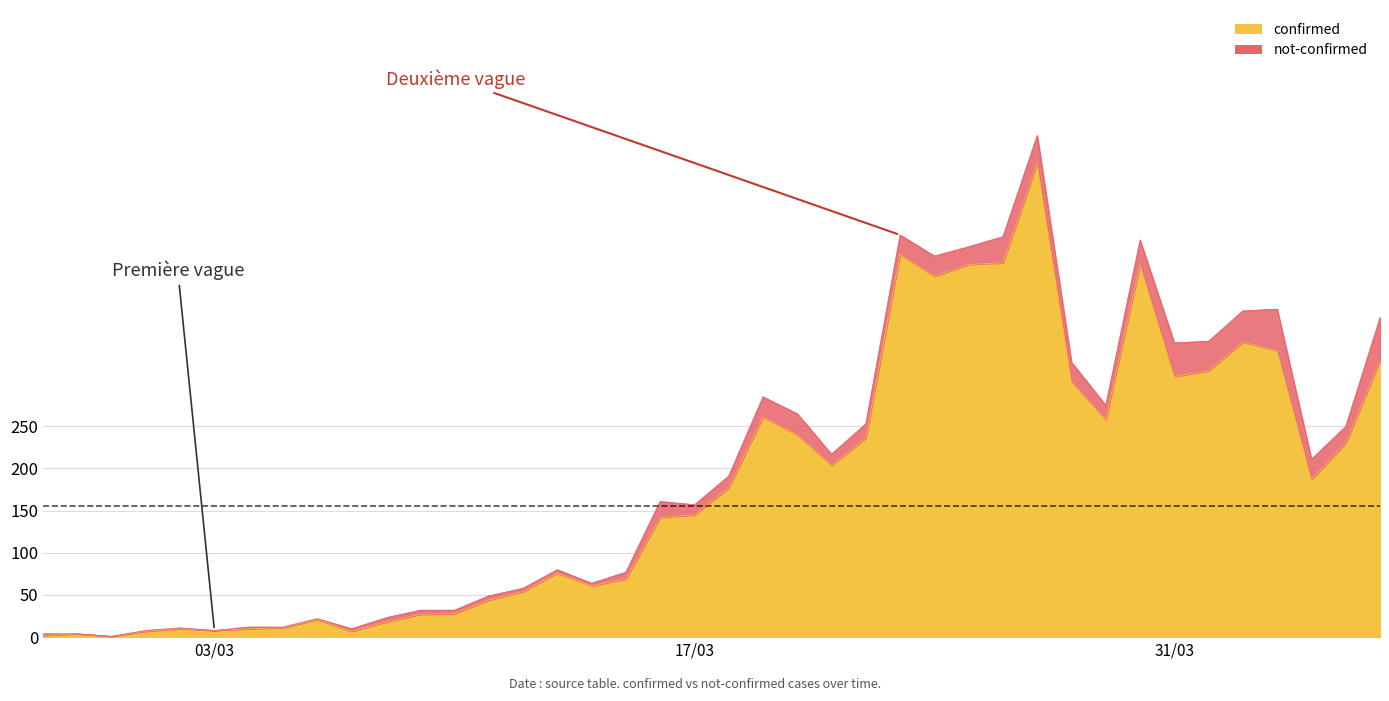

Reading right to left, transcribe all the data shown in this chart.

328	230	187	340	350	316	309	442	258	303	562	444	442	428	454	236	204	240	261	177	145	142	69	61	76	54	44	28	27	18	7	21	11	10	8	10	7	1	4	2